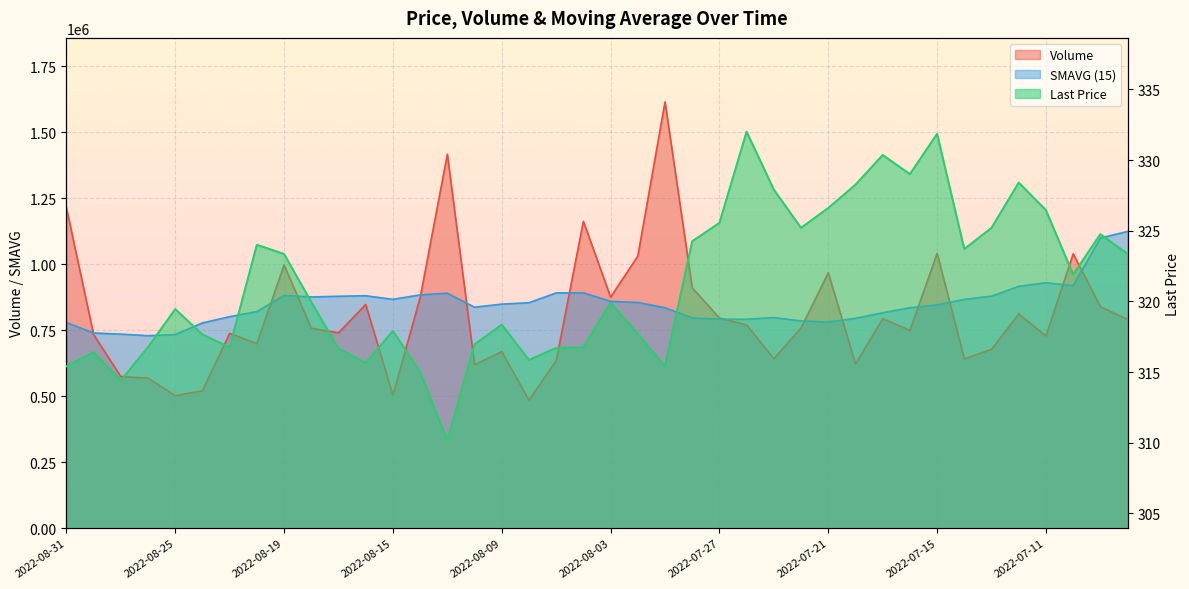

What is the label of the 39th point from the left?

2022-07-07